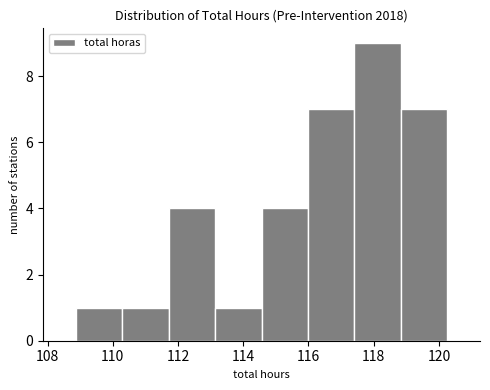

Which range on the x-axis has the tallest bar?

117.4 to 118.8